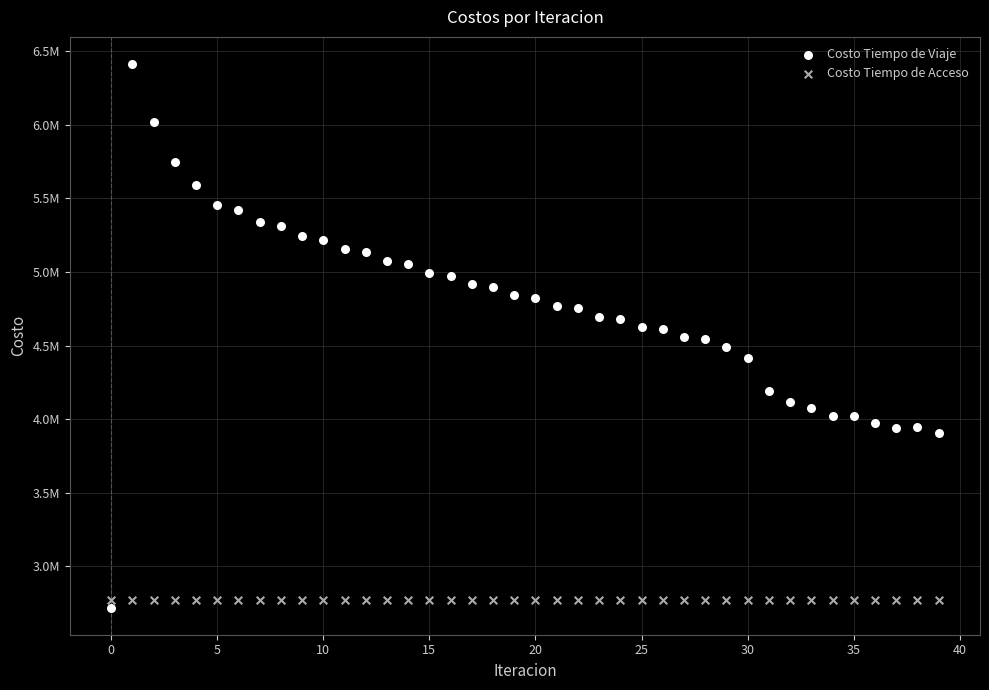

Which series contains the highest Y value?

Costo Tiempo de Viaje